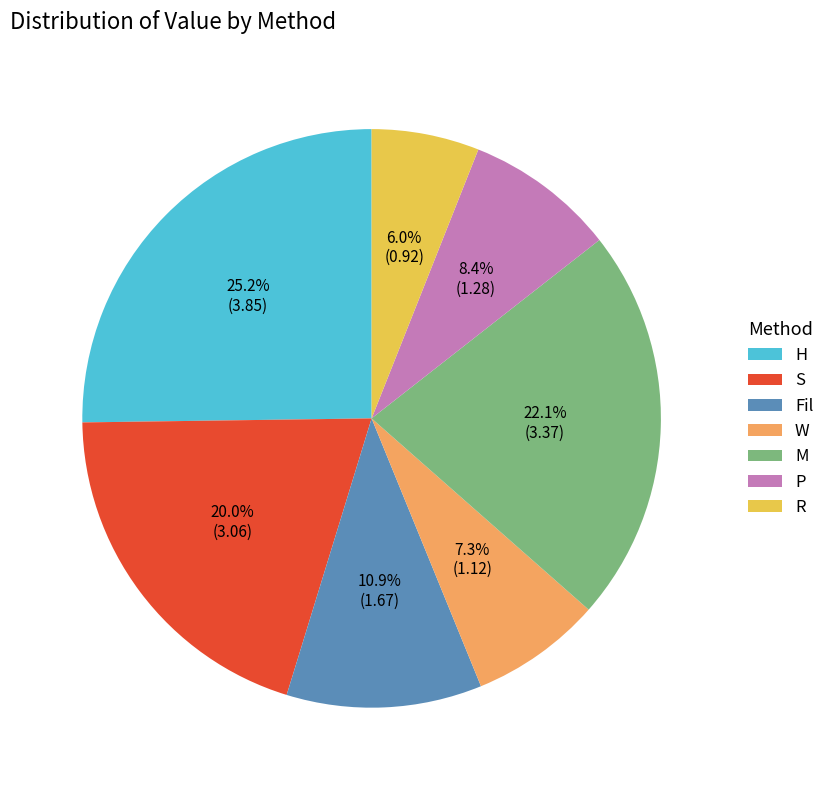

To the nearest percent, what is the combined percentage of S and M?

42%